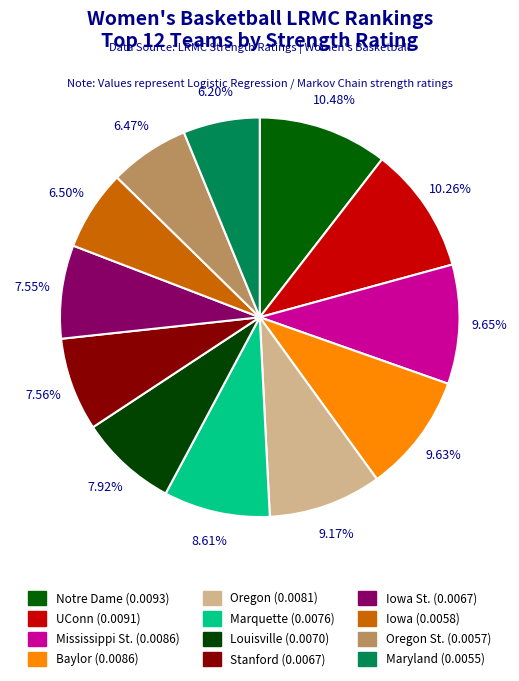

How many segments does this pie chart have?

12